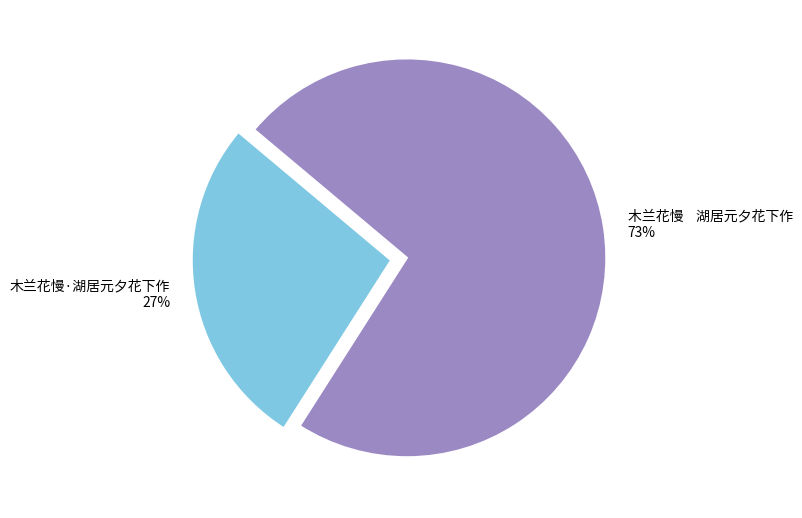

How many slices are in this pie chart?

2